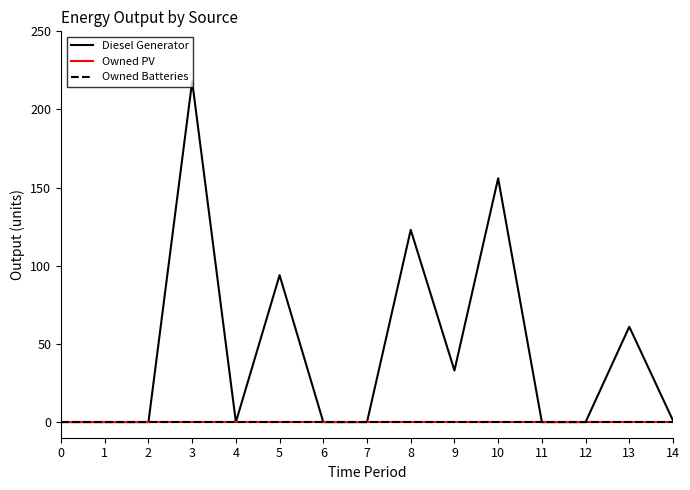

Is this an area chart (filled region under the line)?

No